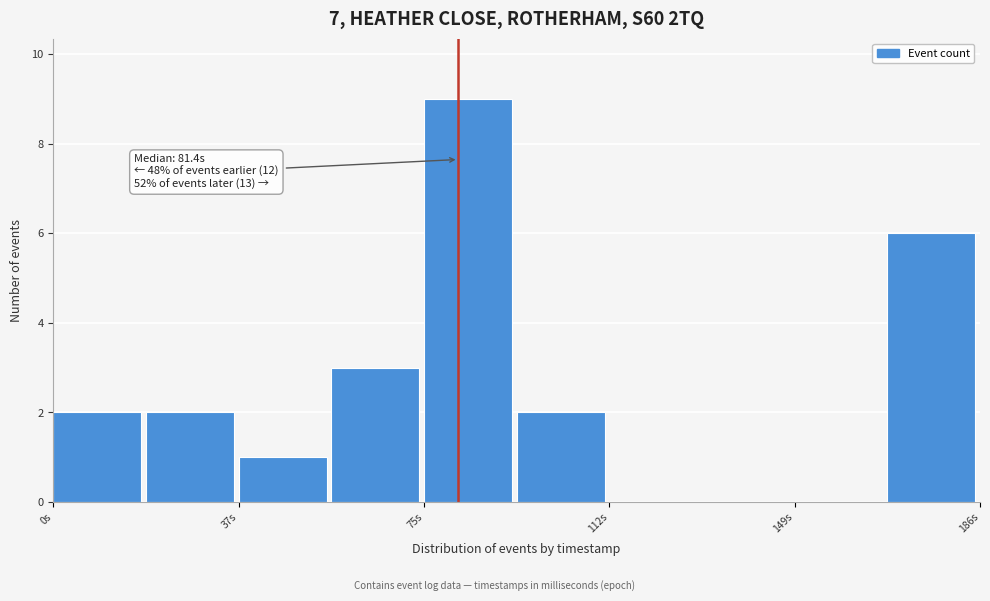

Around what value on the x-axis is the tallest bar? Give the approximate position of its centre, as read against the axis.

85